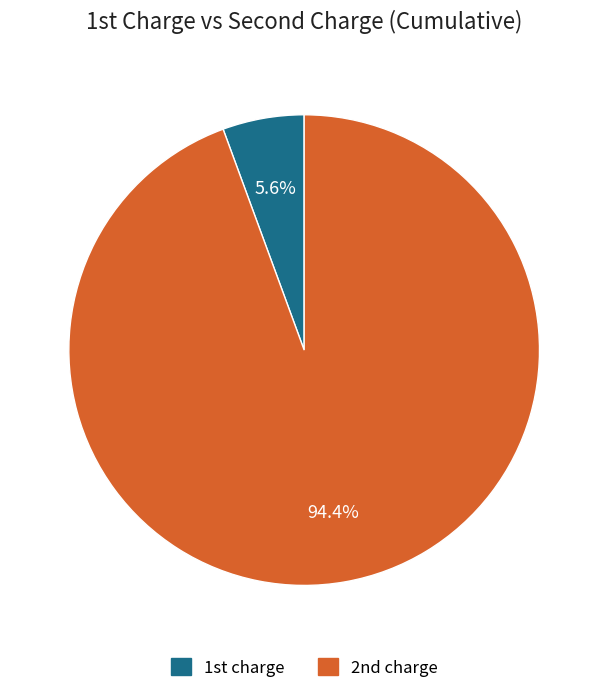

Is there a majority slice in this chart?

Yes